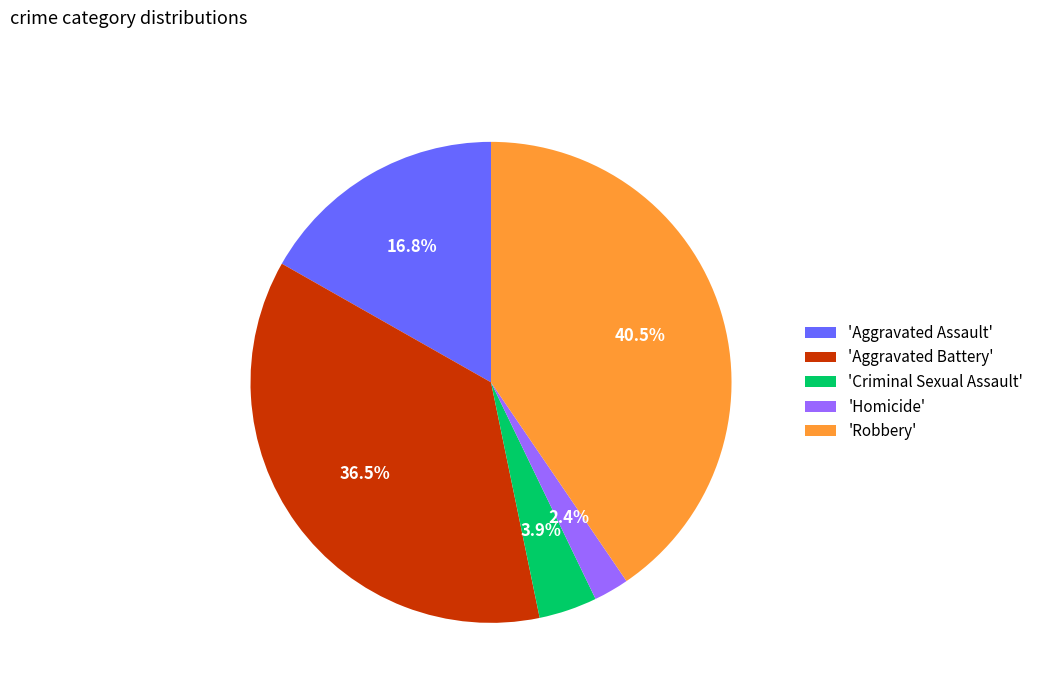

How many segments does this pie chart have?

5